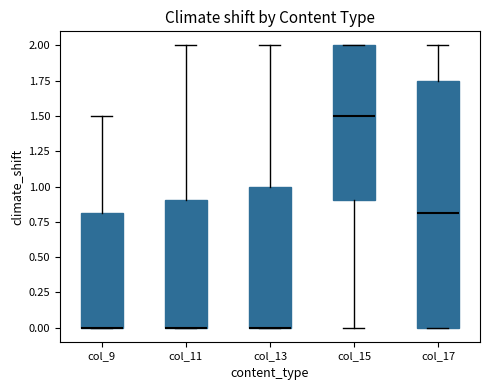

Comparing the boxes themselves (not the whiskers), which one is the tallest?

col_17